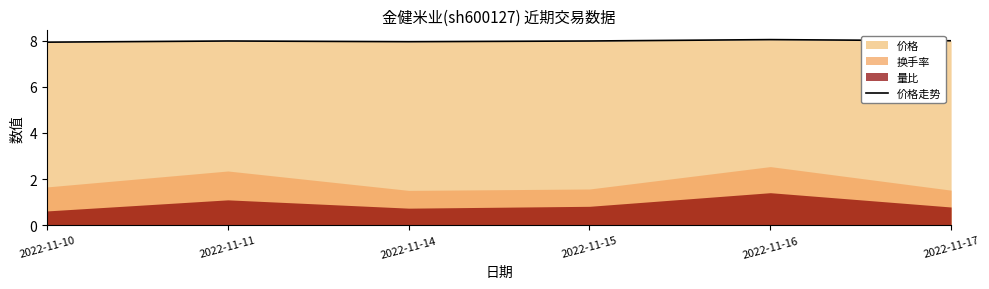

Is it true that the value at 2022-11-10 is 7.9?

True